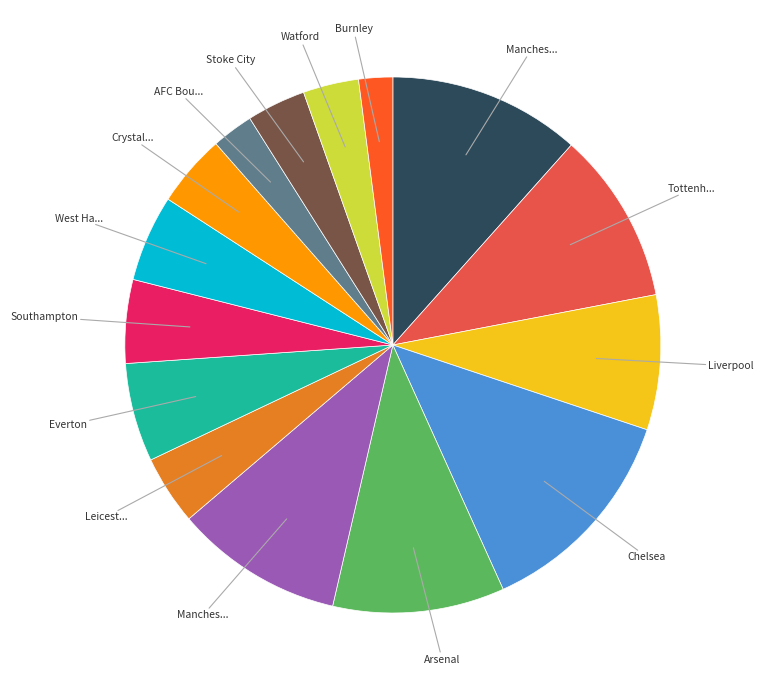

Is there any slice that represents more than half of the pie?

No